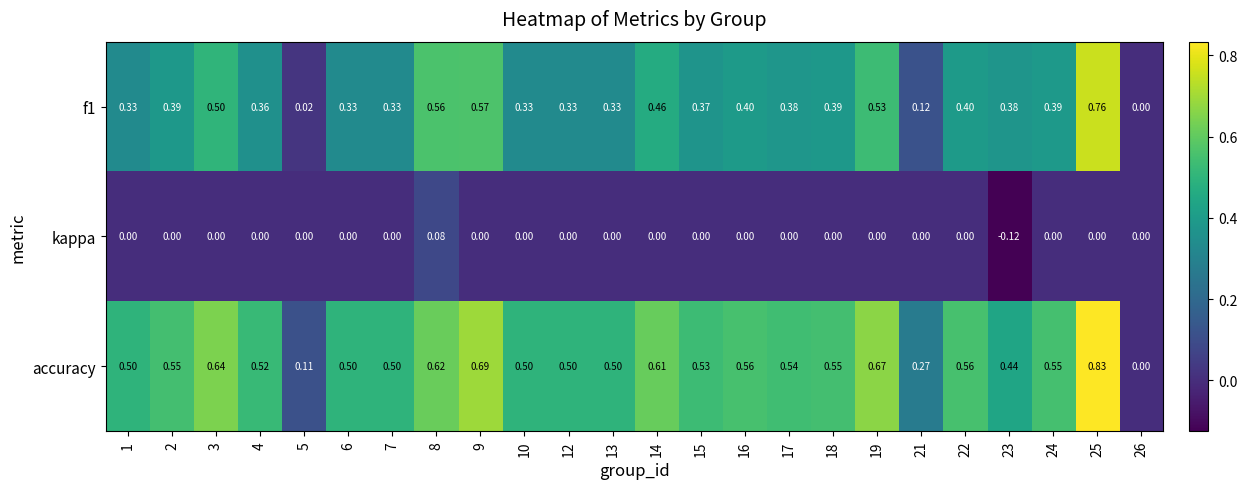

Which series has the largest total across all categories?

accuracy